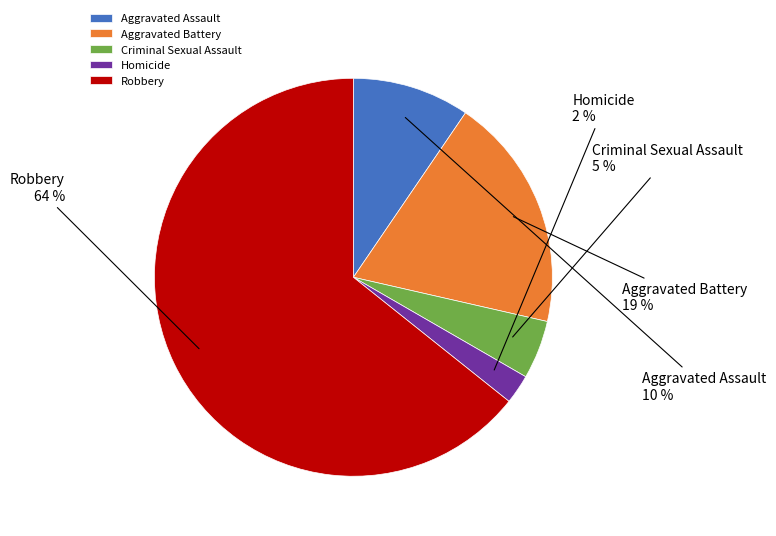

How many slices are in this pie chart?

5